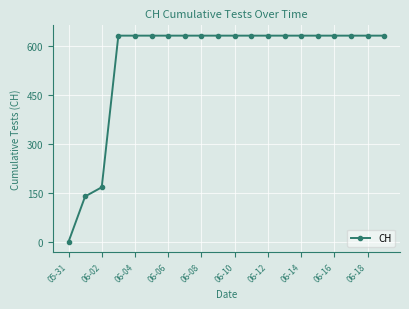

What is the maximum value shown in the chart?

631